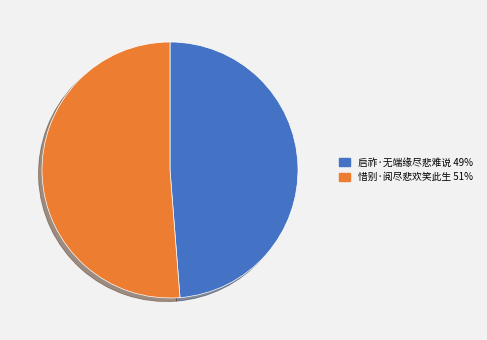

Is it true that 惜别·阅尽悲欢笑此生 is 51% of the pie?

True